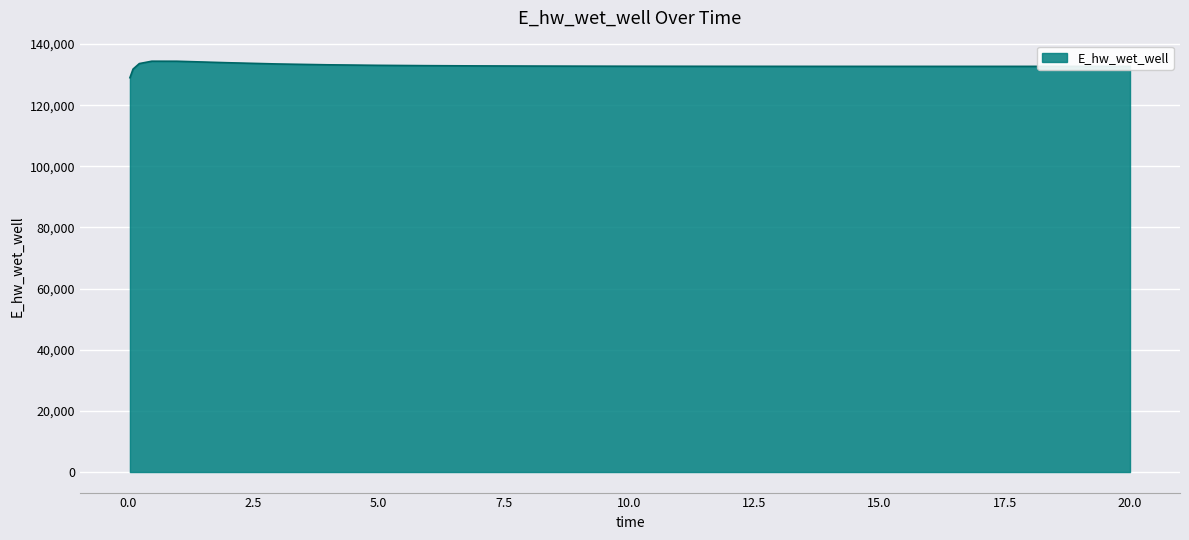

What is the maximum value shown in the chart?

134373.4